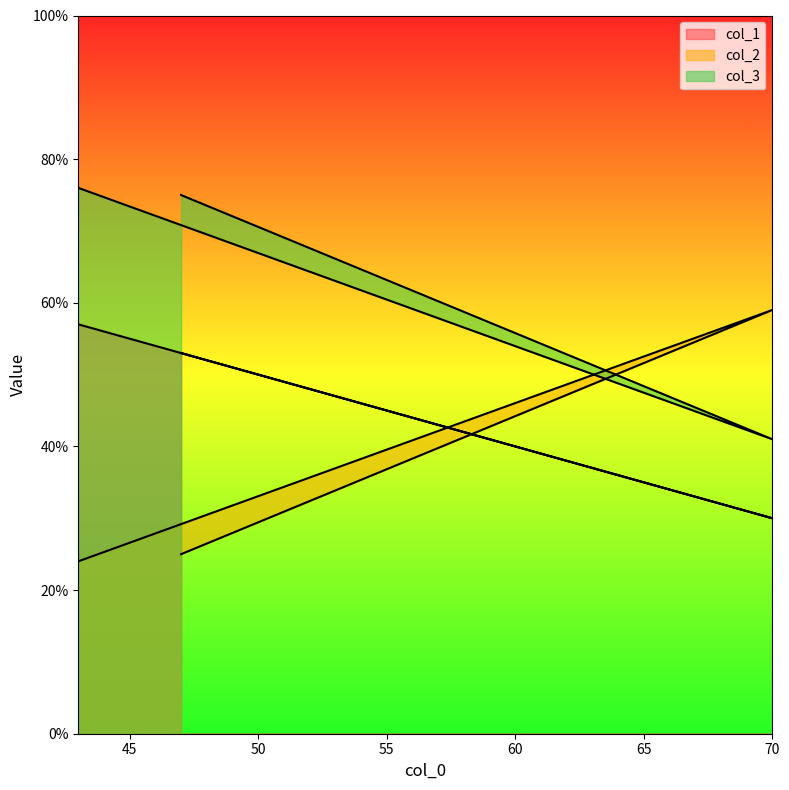

Which series has the largest total across all categories?

col_3